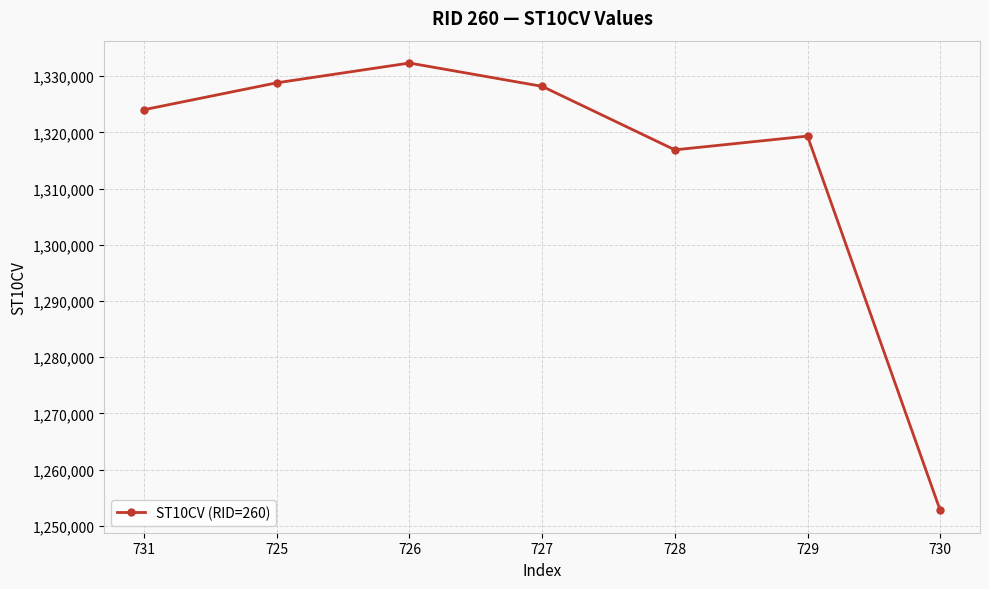

How many series are shown in this chart?

1